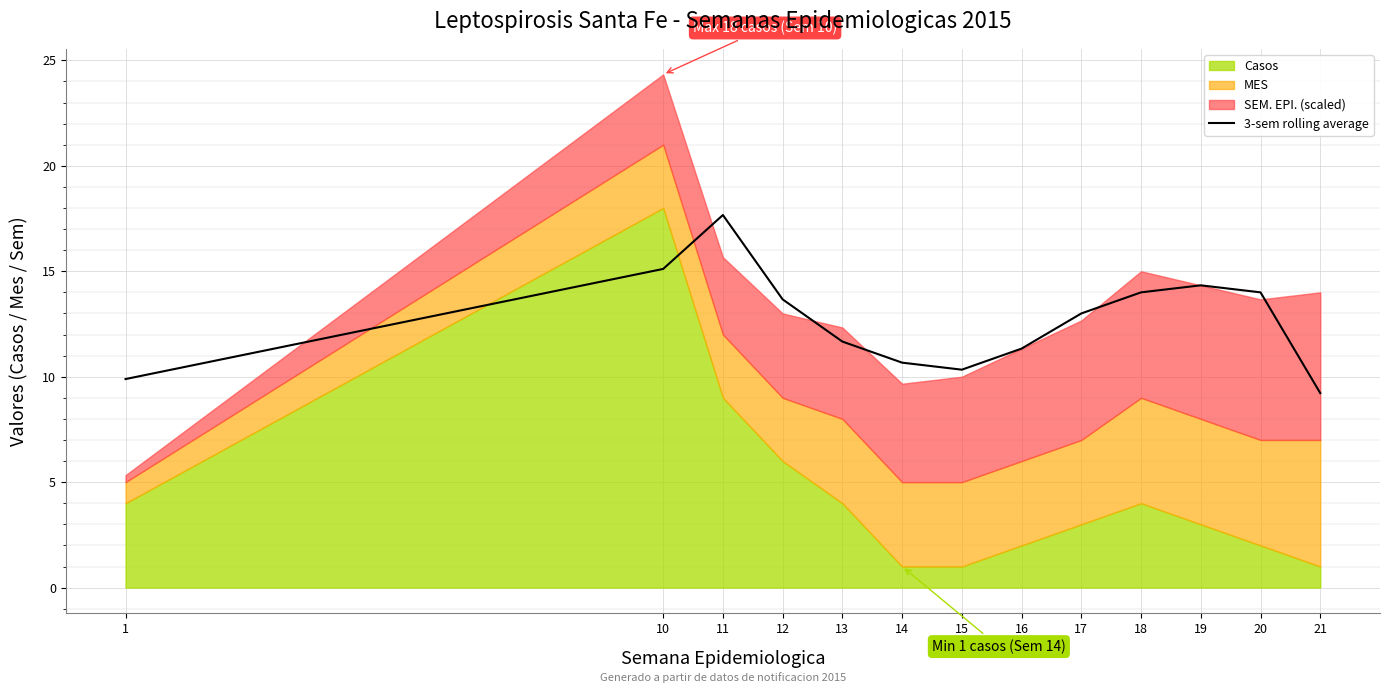

At which label does 3-sem rolling average reach its peak?

11